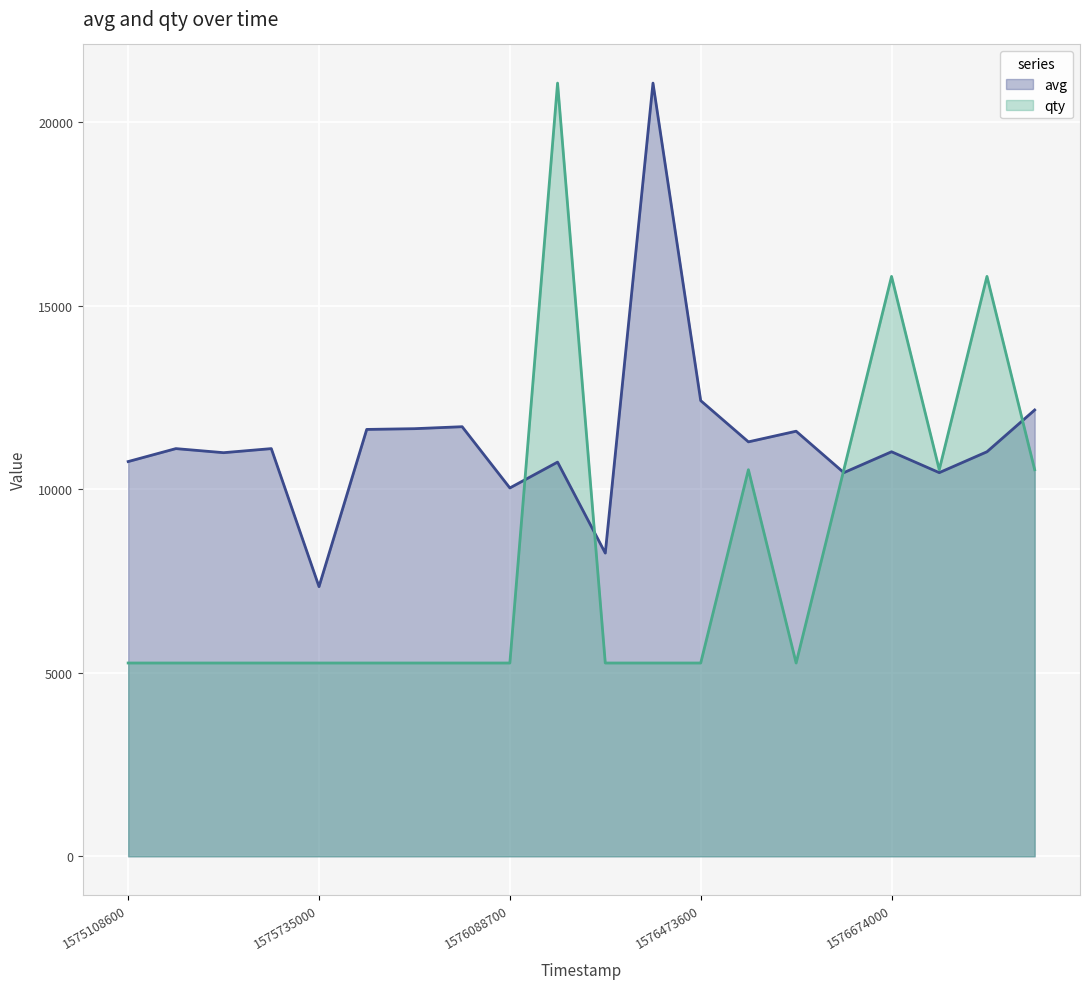

What is the average value of the qty series?

8165